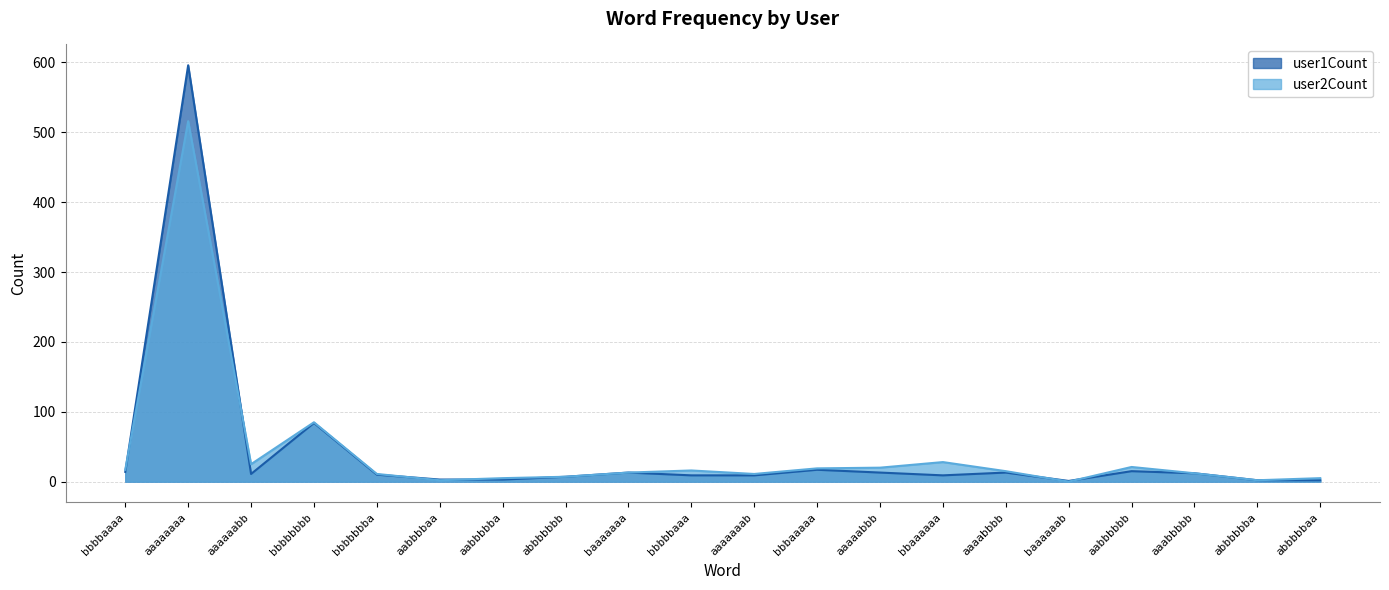

What position from the right is aaaaaaaa?

19